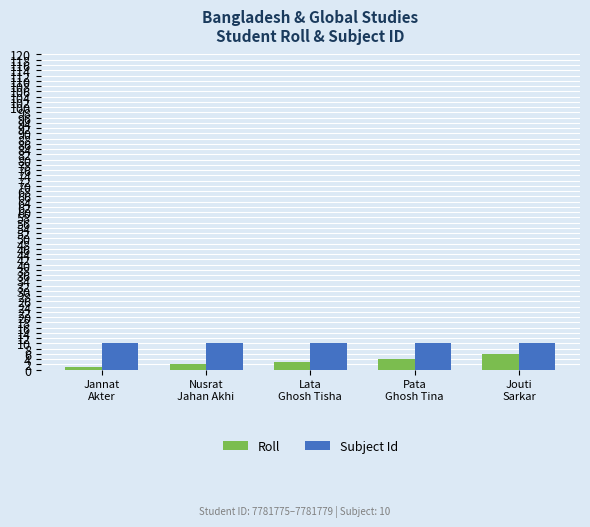

Does the chart contain any negative values?

No